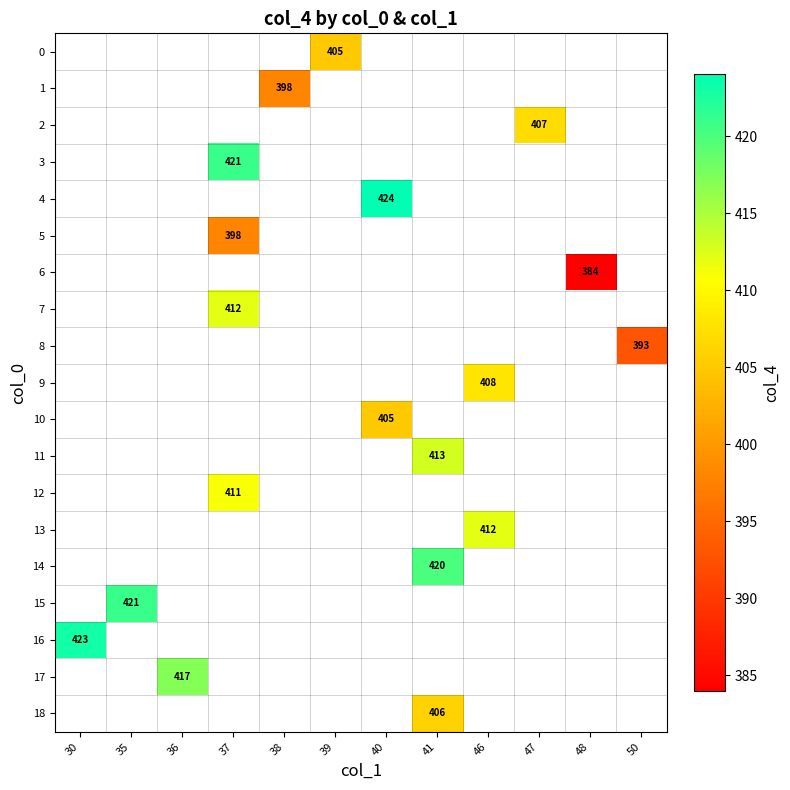

Is it true that 16 equals 423 at 30?

True